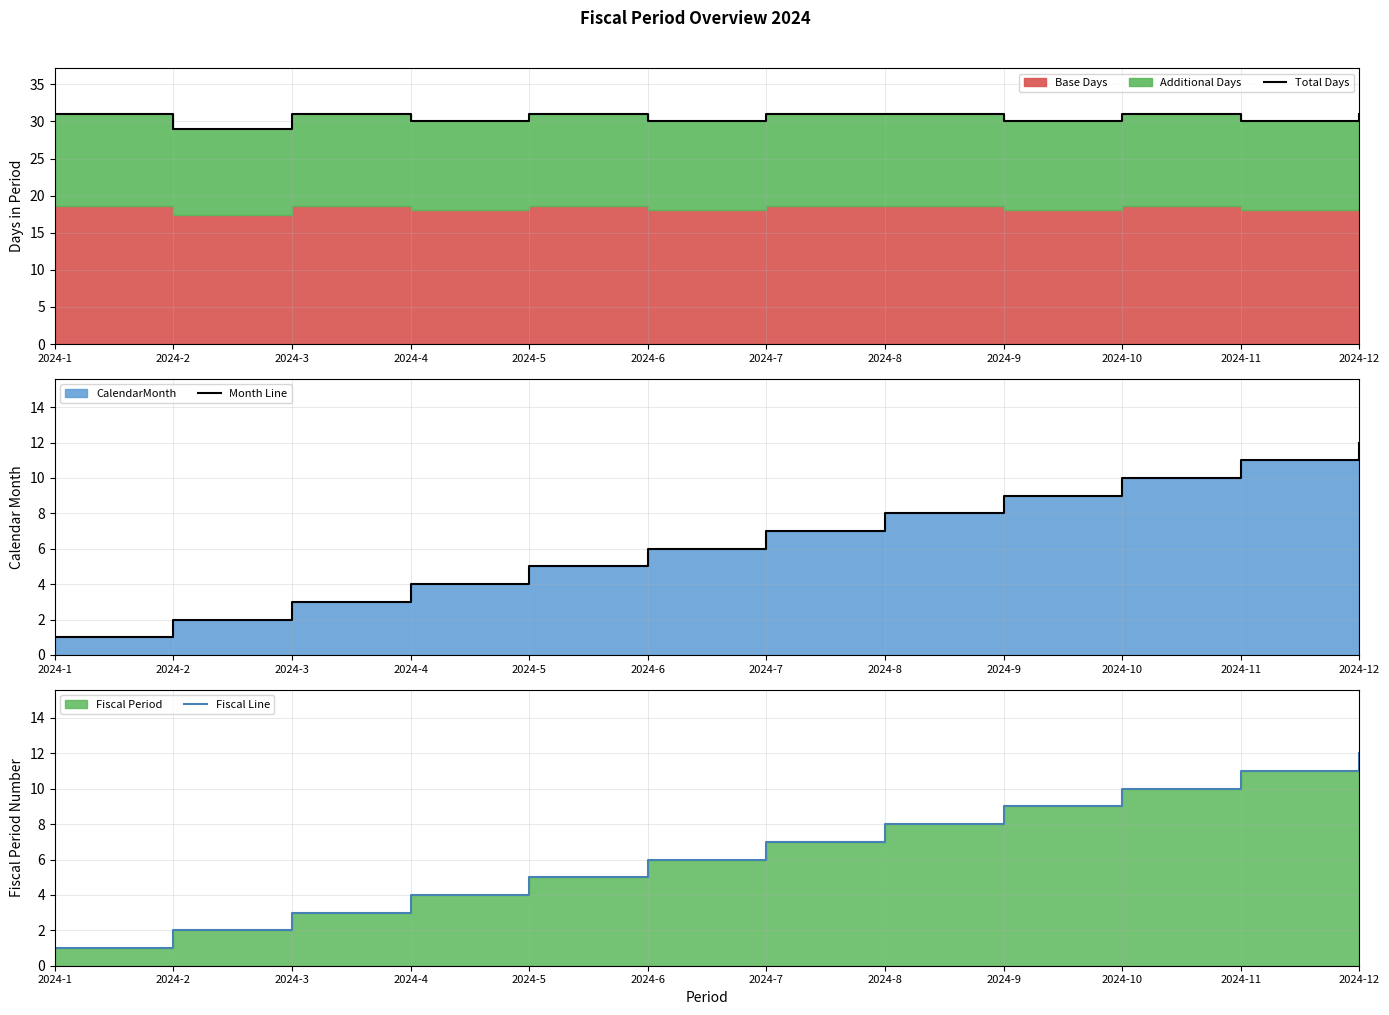

How many distinct data groups are displayed?

3